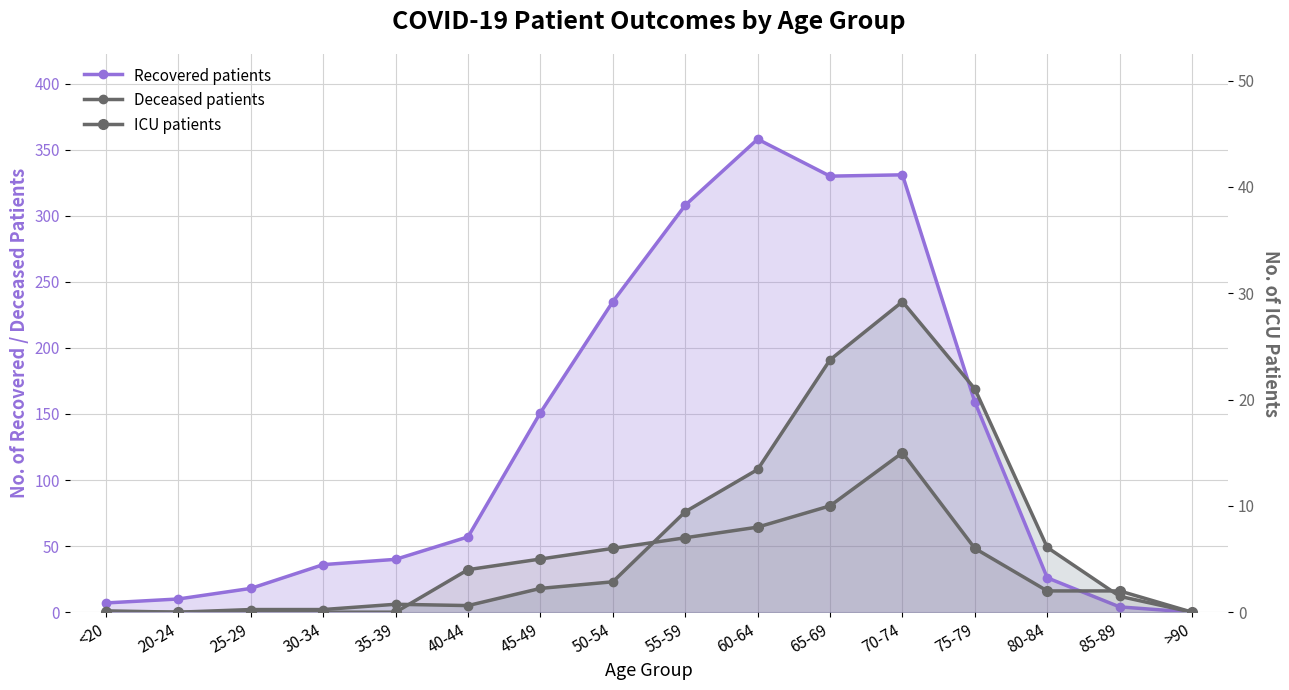

What is the sum of all Recovered patients values?

2070